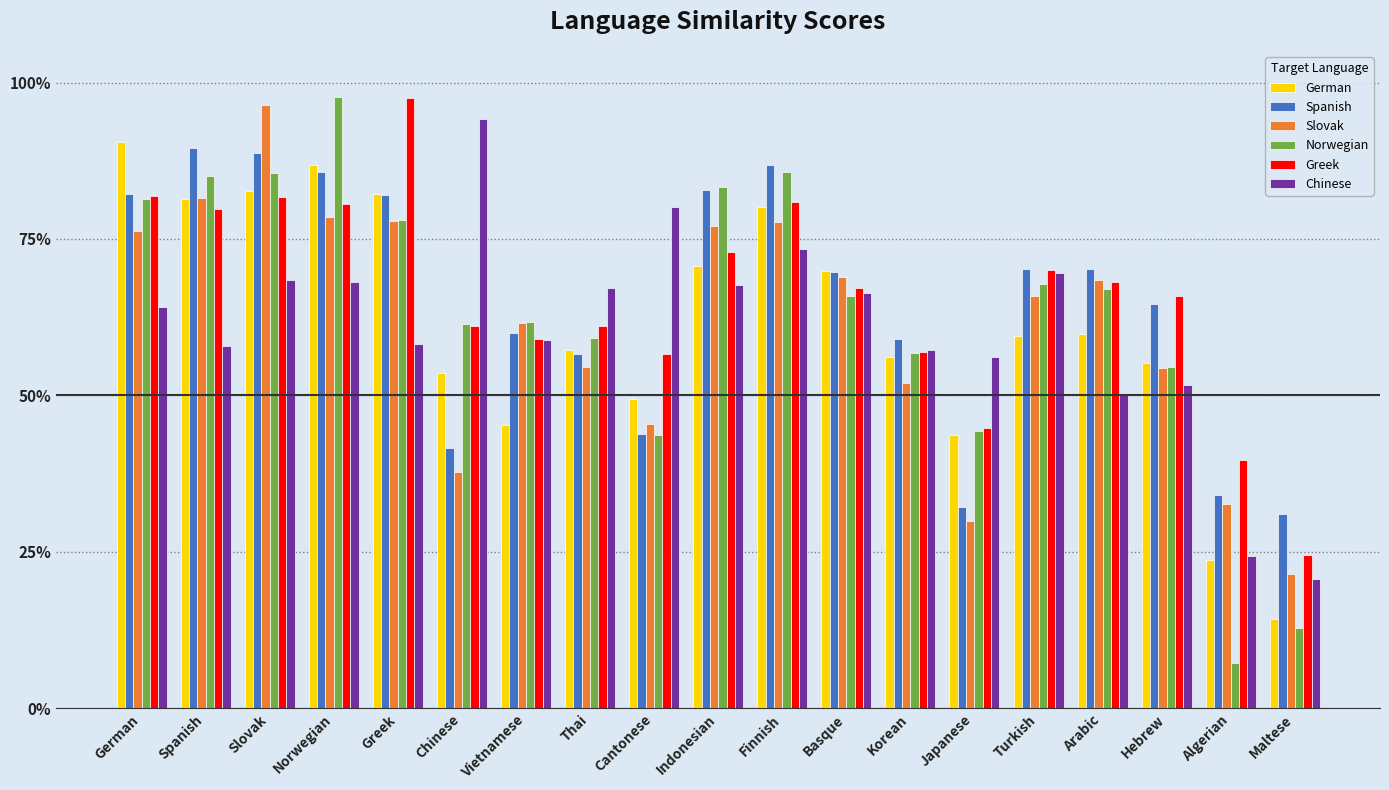

List the series in order of their peak value, highest first.

Norwegian, Greek, Slovak, Chinese, German, Spanish